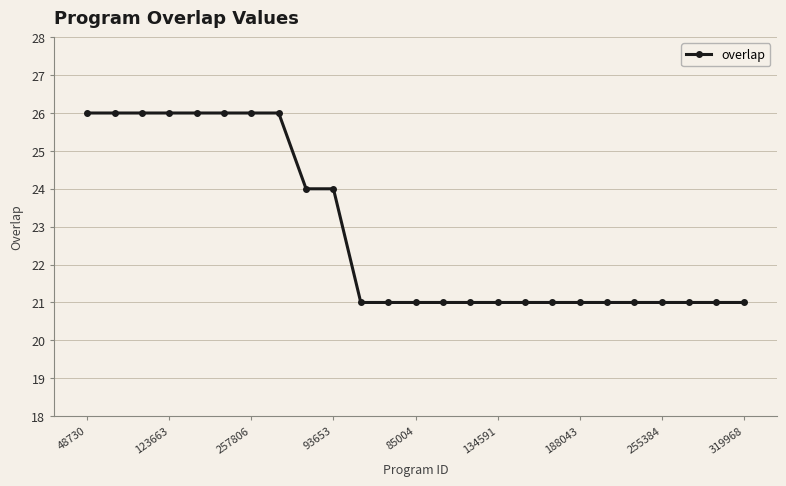

What is the value of the 7th point from the left?

26